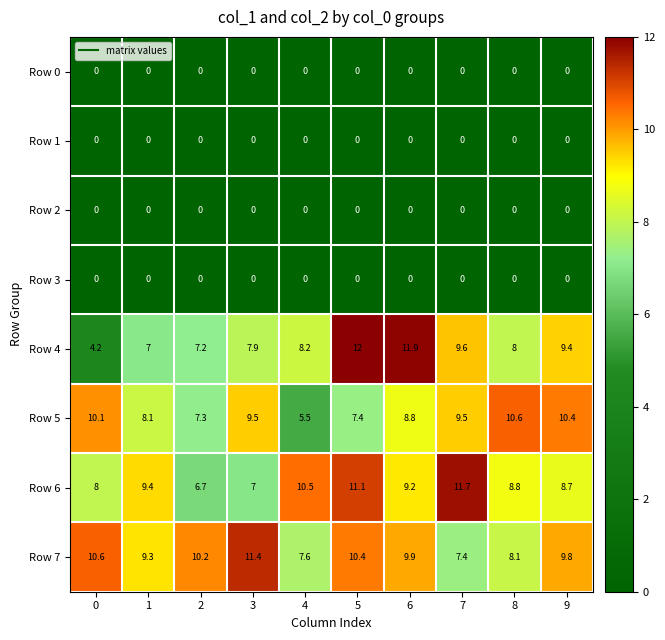

Which series has the largest range (max minus min)?

Row 4